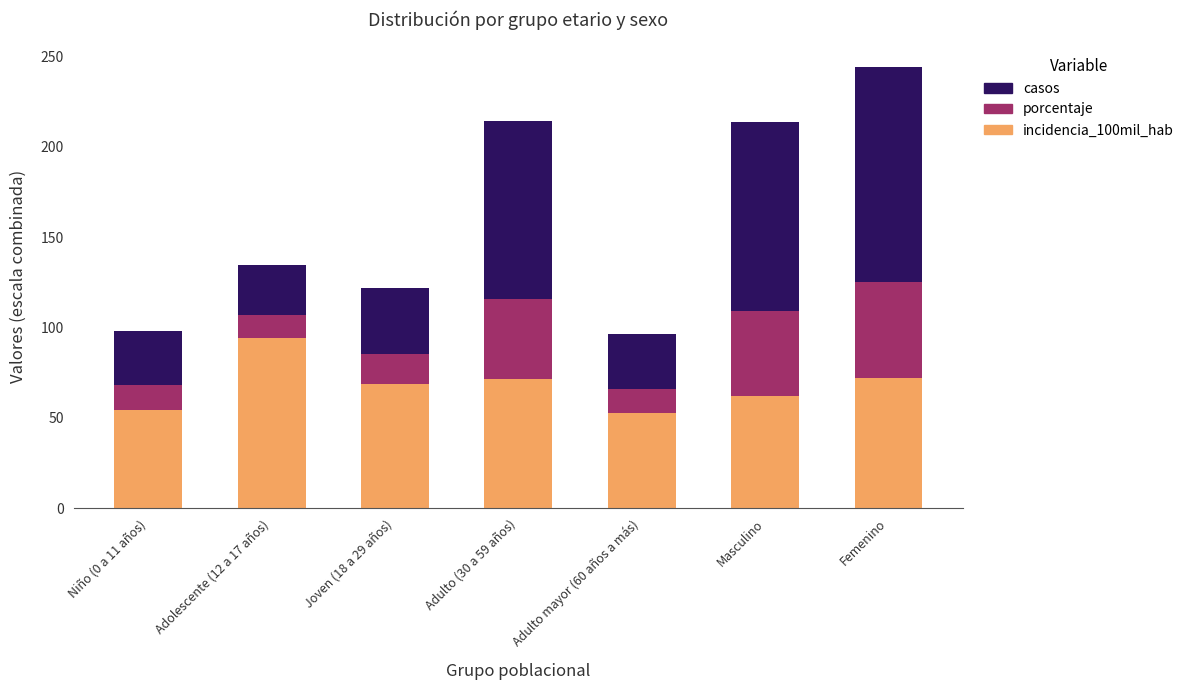

What is the total value across all series at Adolescente (12 a 17 años)?

134.8